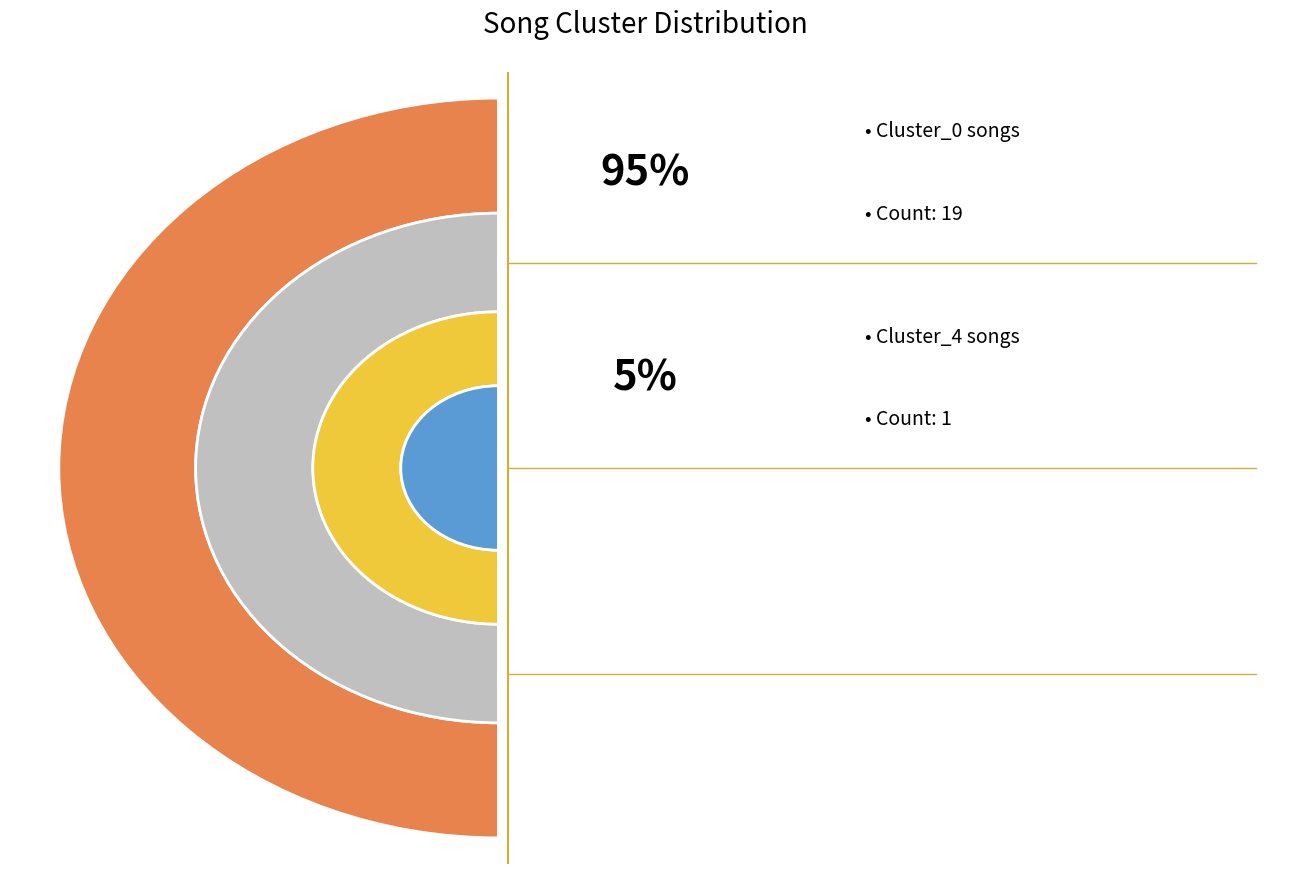

To the nearest percent, what is the average slice percentage?

50%